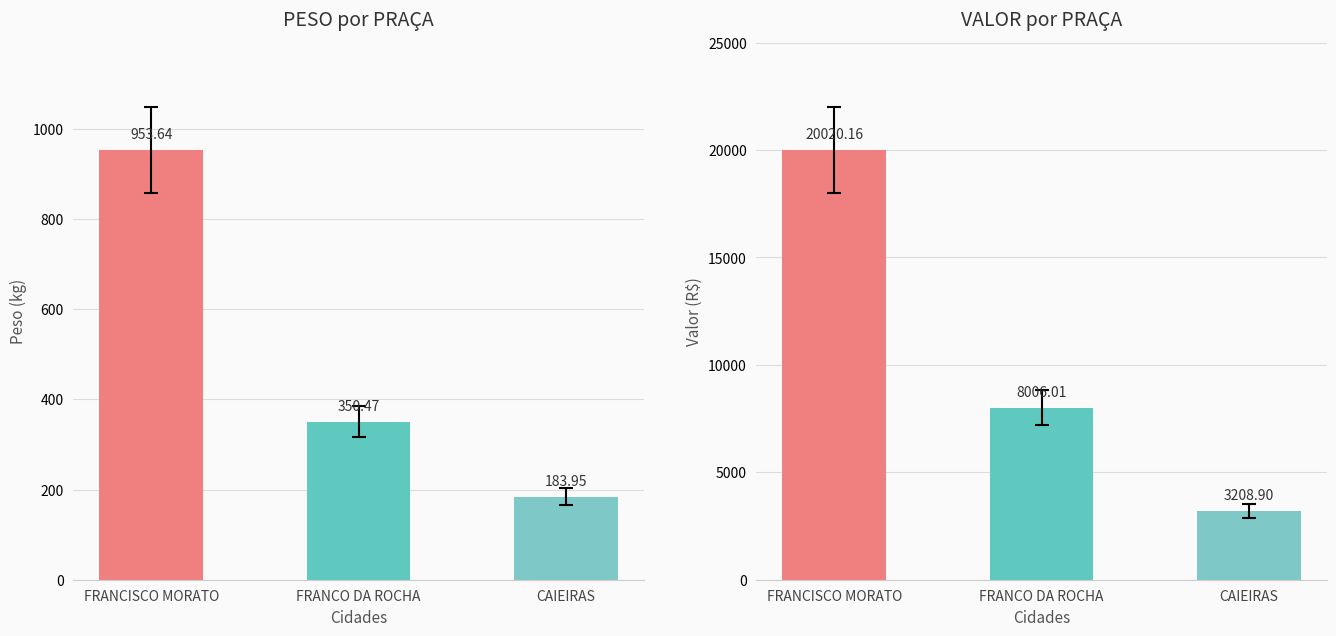

Is it true that PESO equals 953.6 at FRANCISCO MORATO?

True